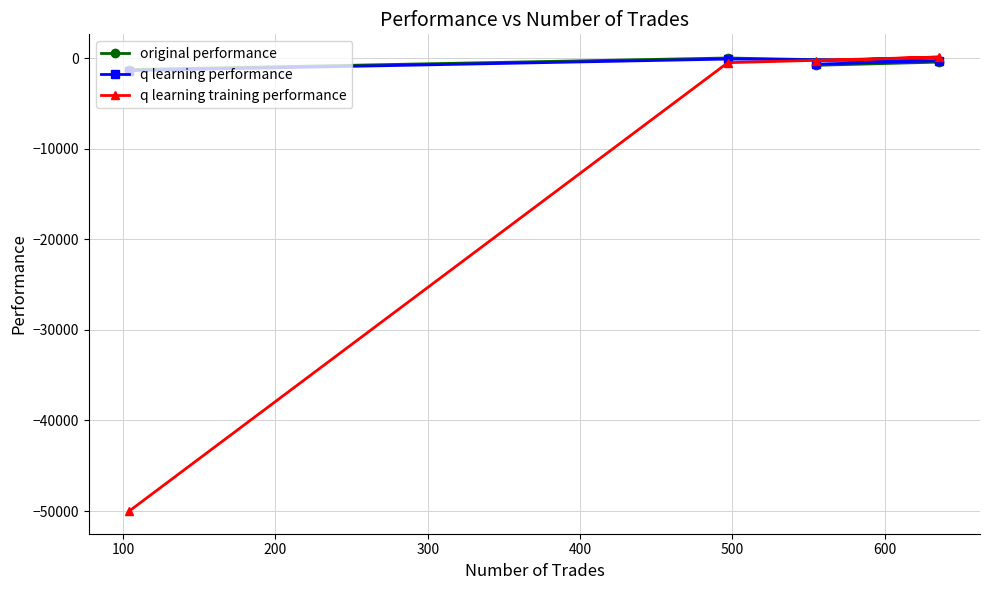

What is the value of the q learning performance point at the 1st from the left?

-1366.1